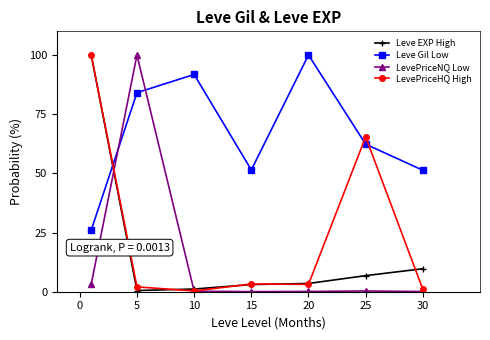

Which series has the largest total across all categories?

Leve Gil Low